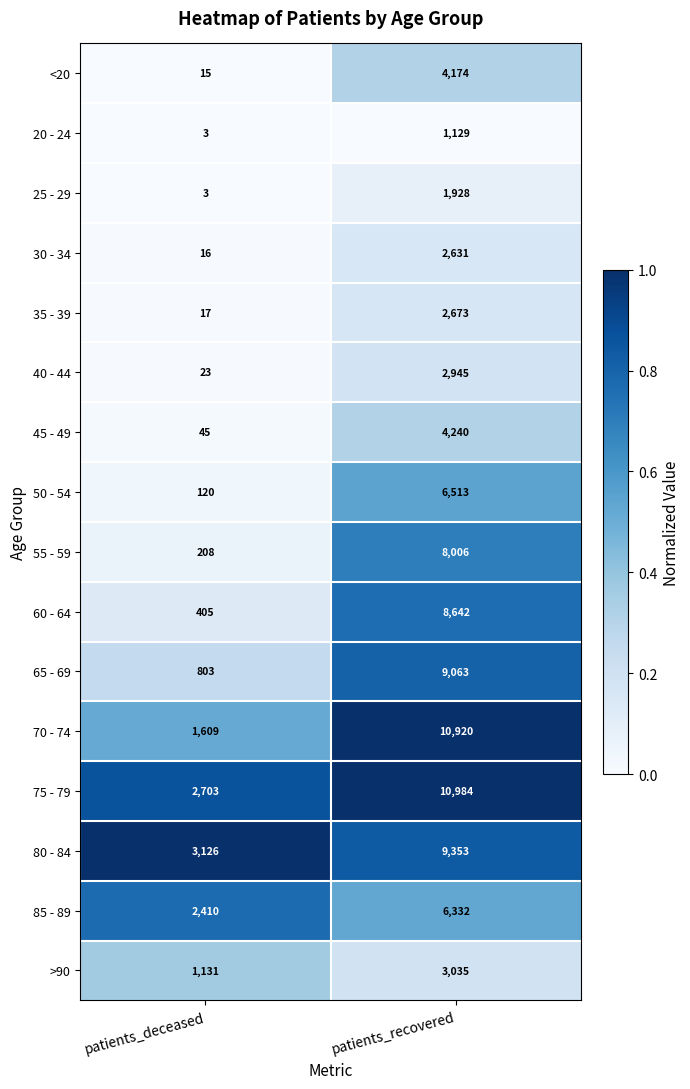

What is the difference between the maximum and minimum values in the 25 - 29 series?

1925